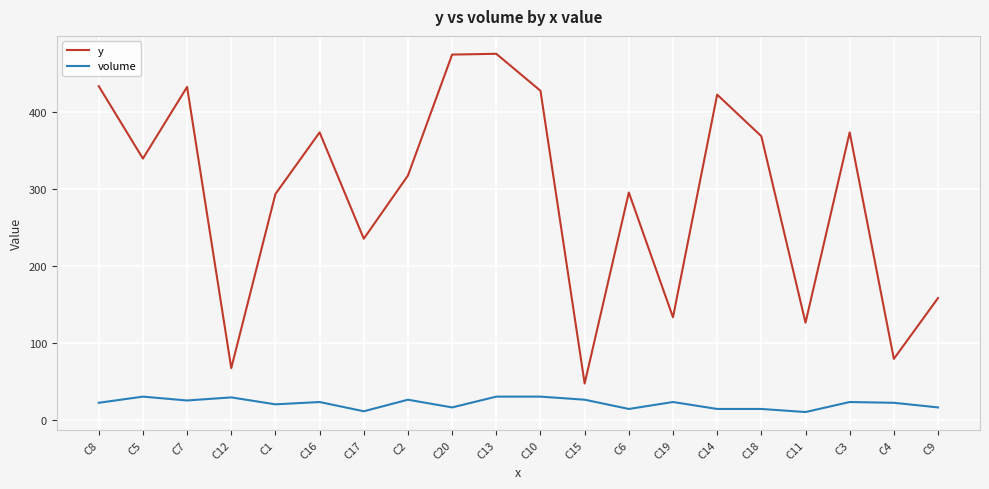

What is the total value across all series at C1?

313